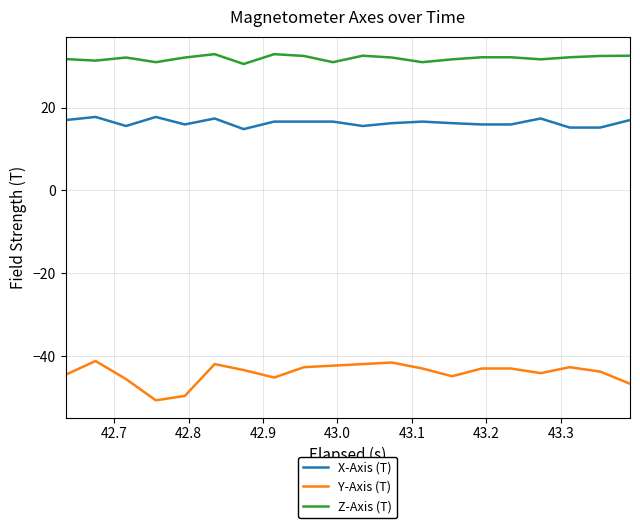

Which series has the largest total across all categories?

Z-Axis (T)